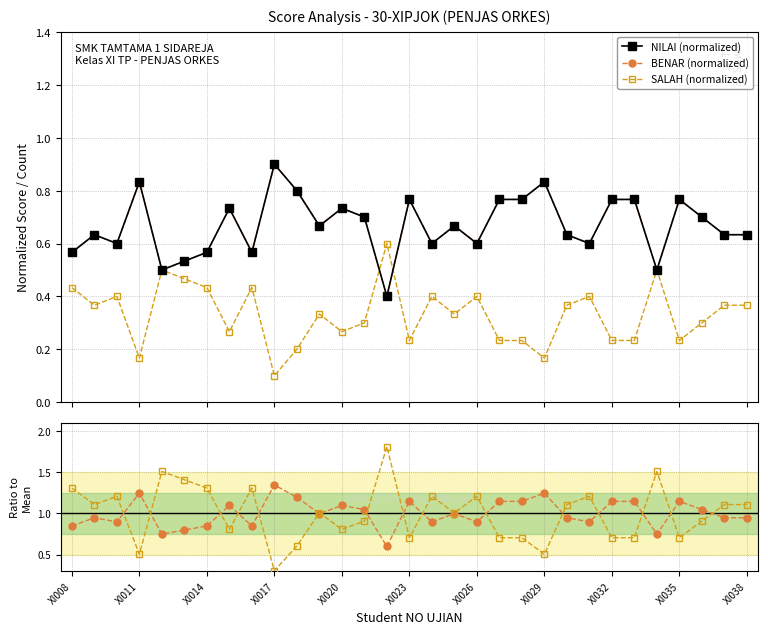

Reading left to right, extract all data points from this chart.

NILAI (normalized): 0.6	0.6	0.6	0.8	0.5	0.5	0.6	0.7	0.6	0.9	0.8	0.7	0.7	0.7	0.4	0.8	0.6	0.7	0.6	0.8	0.8	0.8	0.6	0.6	0.8	0.8	0.5	0.8	0.7	0.6	0.6
BENAR (normalized): 0.6	0.6	0.6	0.8	0.5	0.5	0.6	0.7	0.6	0.9	0.8	0.7	0.7	0.7	0.4	0.8	0.6	0.7	0.6	0.8	0.8	0.8	0.6	0.6	0.8	0.8	0.5	0.8	0.7	0.6	0.6
SALAH (normalized): 0.4	0.4	0.4	0.2	0.5	0.5	0.4	0.3	0.4	0.1	0.2	0.3	0.3	0.3	0.6	0.2	0.4	0.3	0.4	0.2	0.2	0.2	0.4	0.4	0.2	0.2	0.5	0.2	0.3	0.4	0.4
Ratio BENAR: 0.8	0.9	0.9	1.2	0.7	0.8	0.8	1.1	0.8	1.3	1.2	1.0	1.1	1.0	0.6	1.1	0.9	1.0	0.9	1.1	1.1	1.2	0.9	0.9	1.1	1.1	0.7	1.1	1.0	0.9	0.9
Ratio SALAH: 1.3	1.1	1.2	0.5	1.5	1.4	1.3	0.8	1.3	0.3	0.6	1.0	0.8	0.9	1.8	0.7	1.2	1.0	1.2	0.7	0.7	0.5	1.1	1.2	0.7	0.7	1.5	0.7	0.9	1.1	1.1